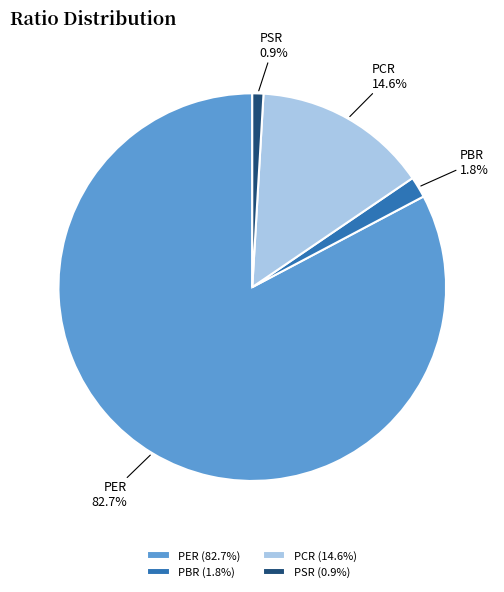

Does any single category account for the majority?

Yes